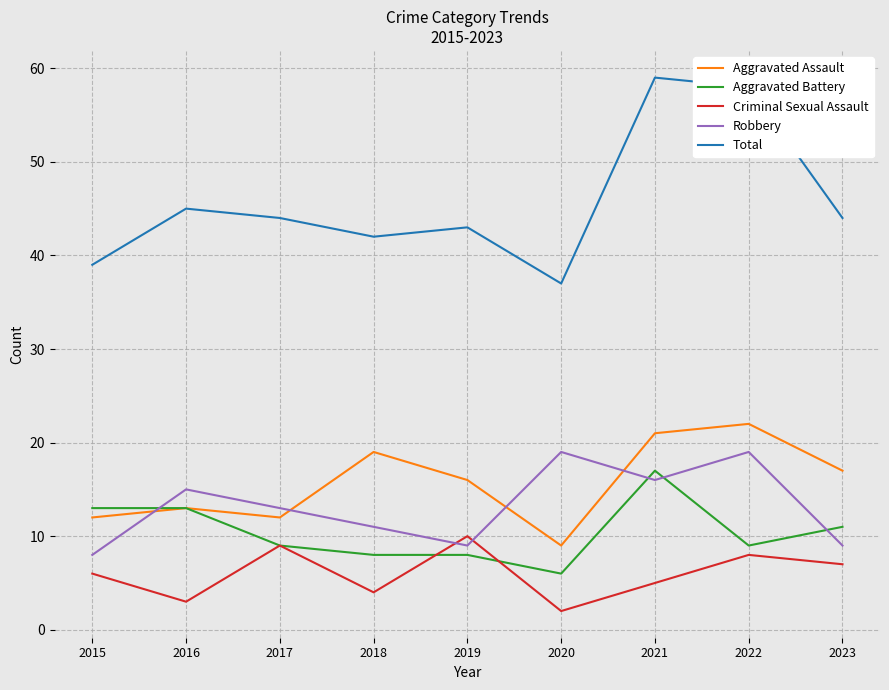

What is the total value across all series at 2020?

73